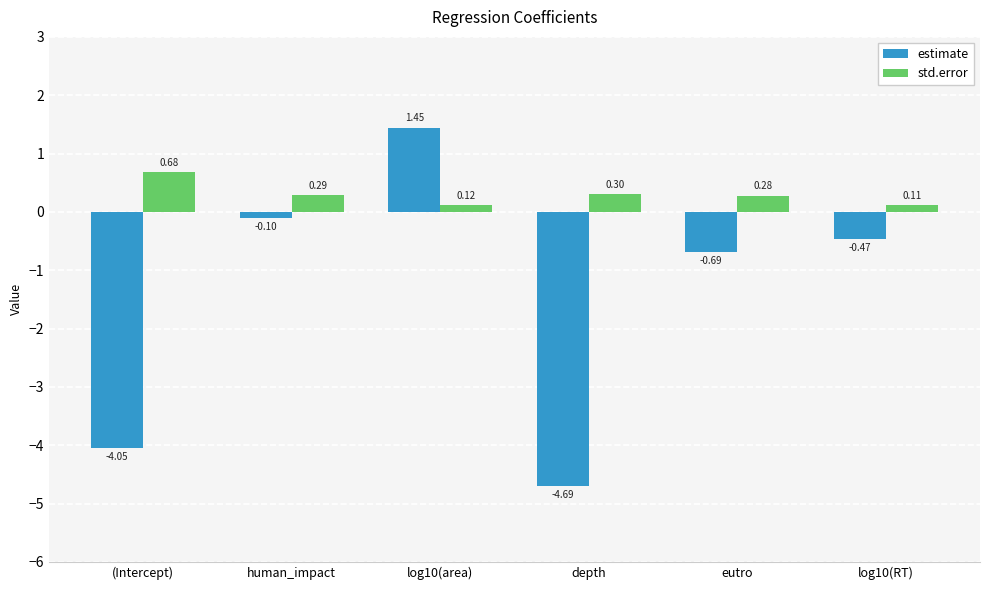

At which label does std.error reach its peak?

(Intercept)